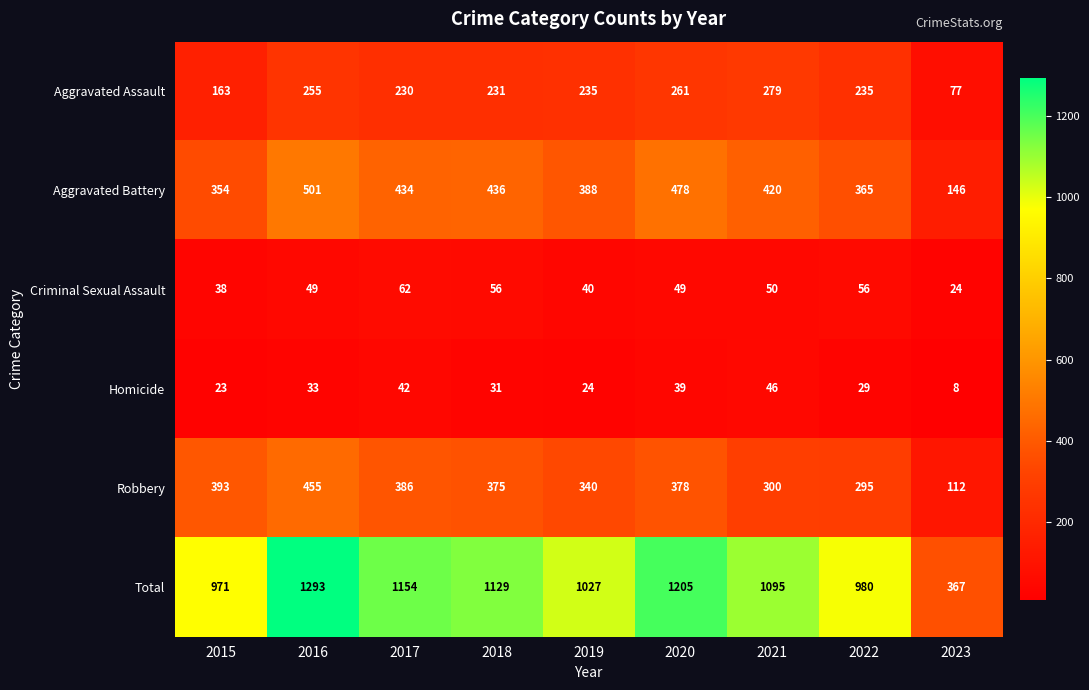

What is the difference between the highest and lowest values at 2017?

1112